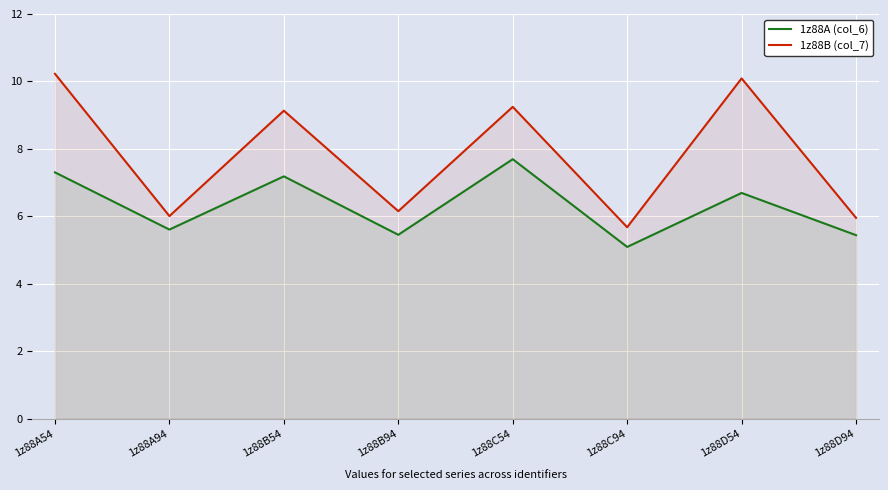

Is the value of 1z88A (col_6) at 1z88A54 greater than the value of 1z88B (col_7) at 1z88D54?

No